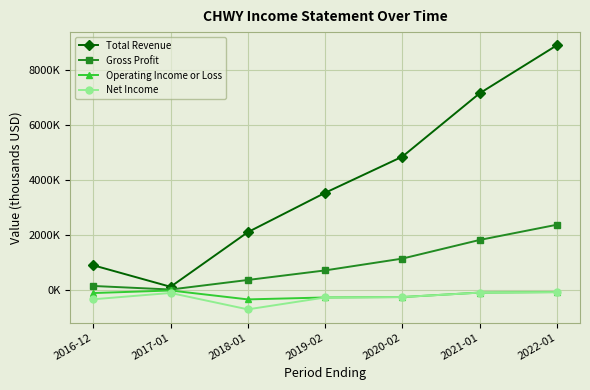

What is the total value across all series at 2020-02?

5485700